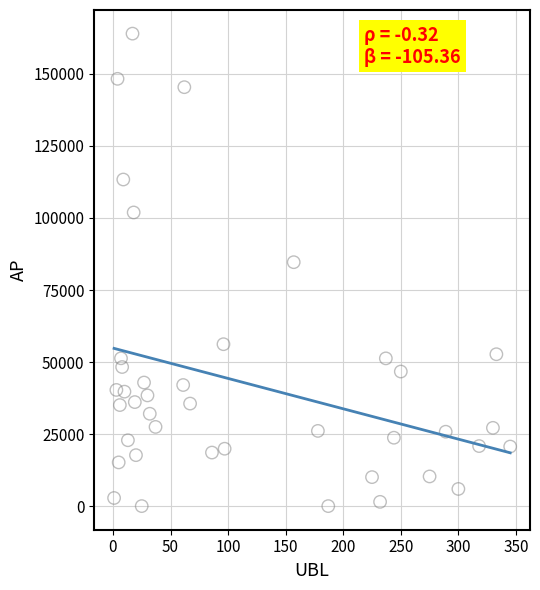

What Y value in the scatter plot is closest to 81993?

84657